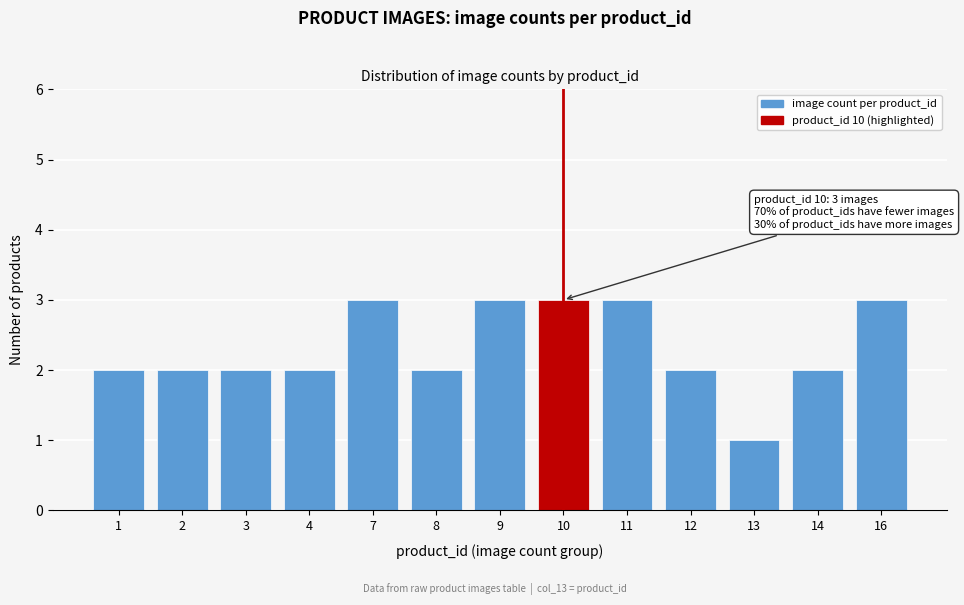

Reading right to left, what are all the values shown in this chart?

16=3	14=2	13=1	12=2	11=3	10=3	9=3	8=2	7=3	4=2	3=2	2=2	1=2